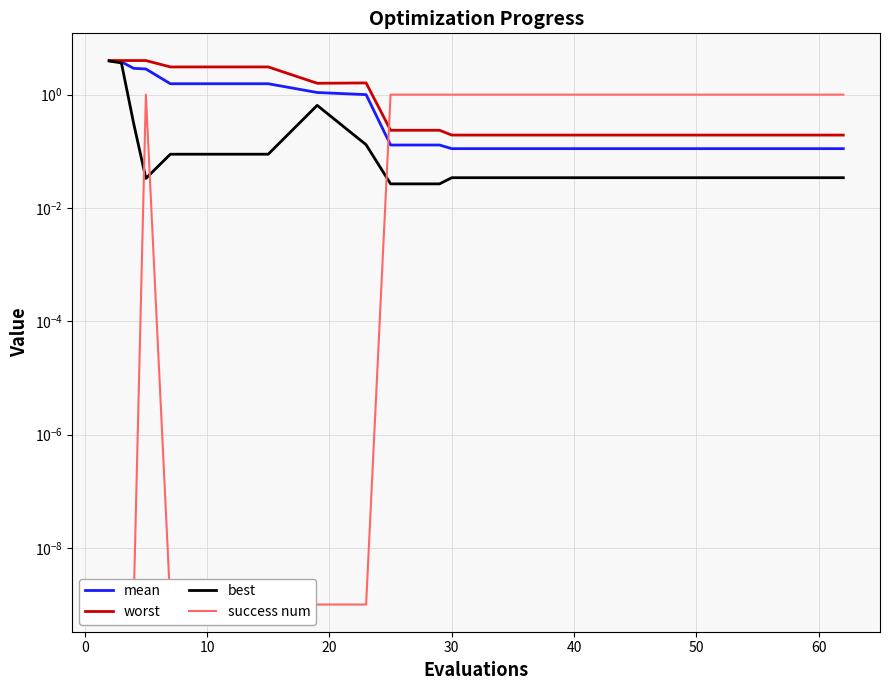

True or false: worst and best cross at least once.

False